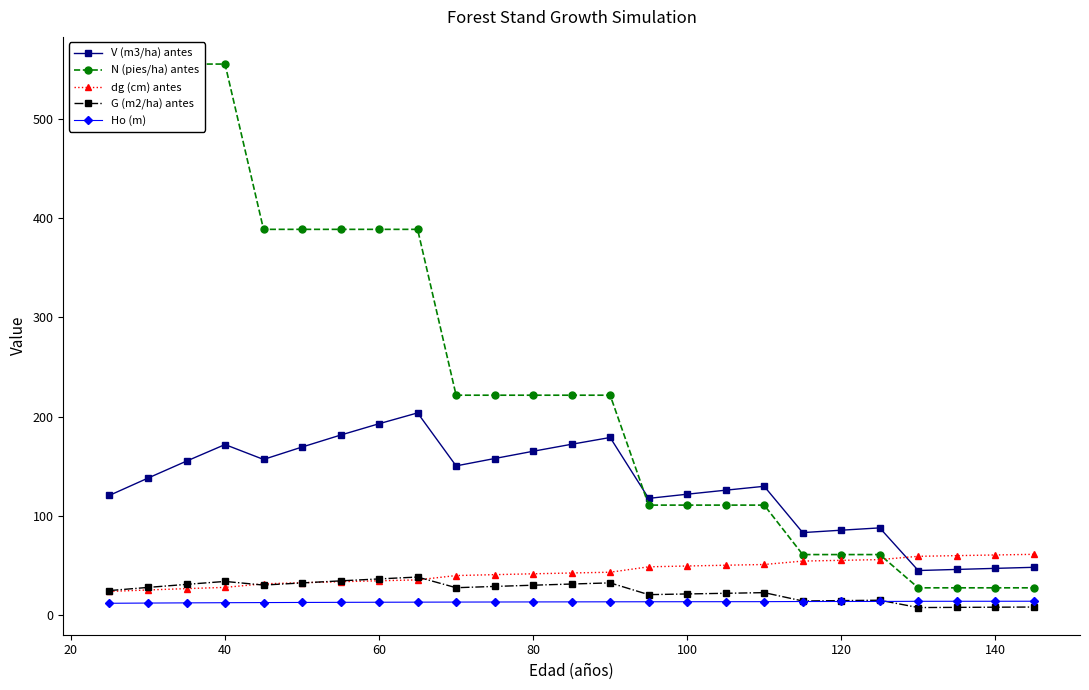

Which series has the widest spread of values?

N (pies/ha) antes